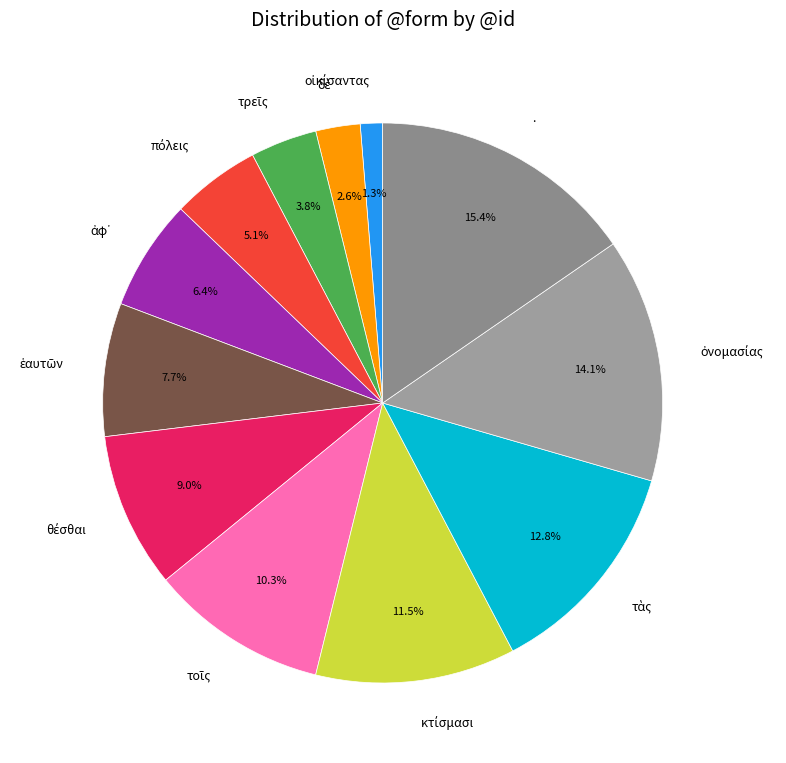

Which slice is the largest?

.